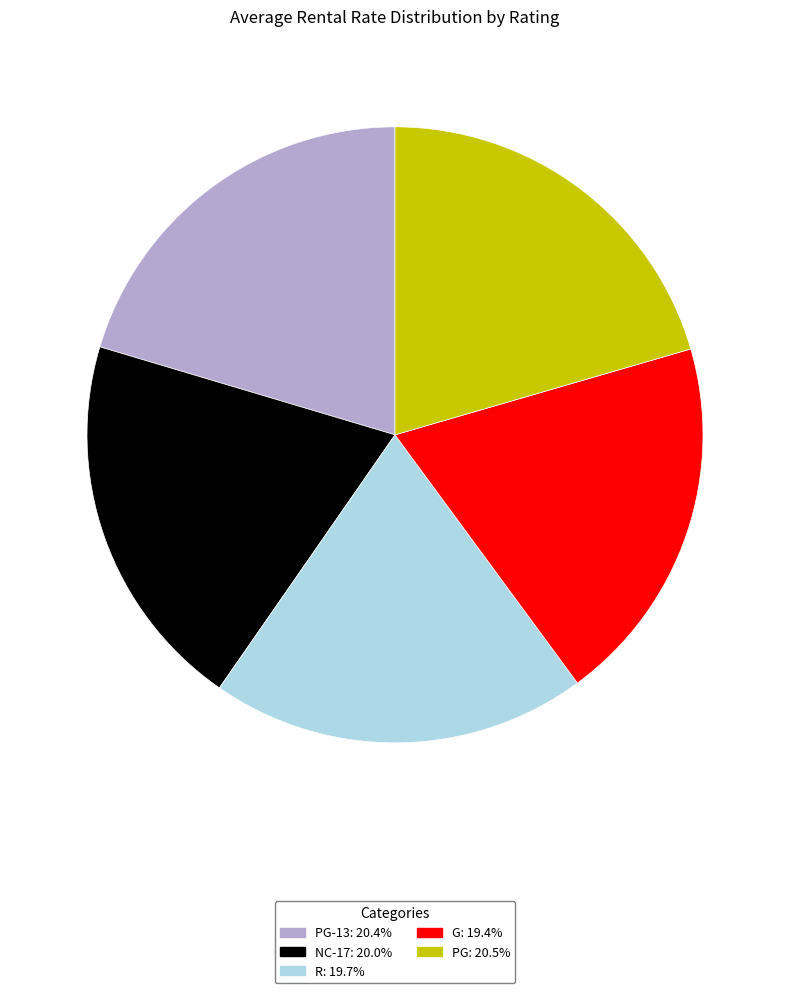

Is there a majority slice in this chart?

No